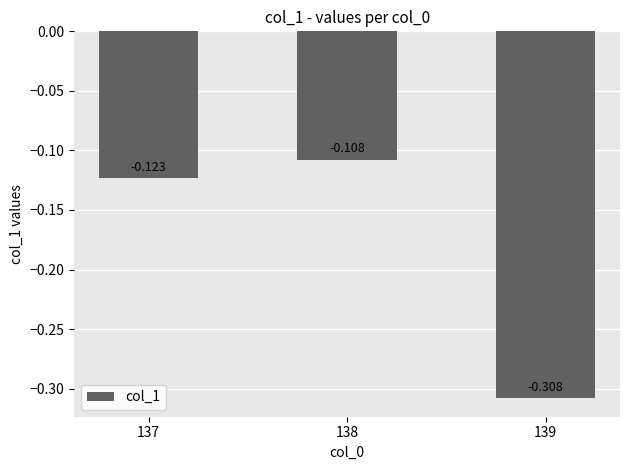

What is the change in value from 138 to 139?

-0.2